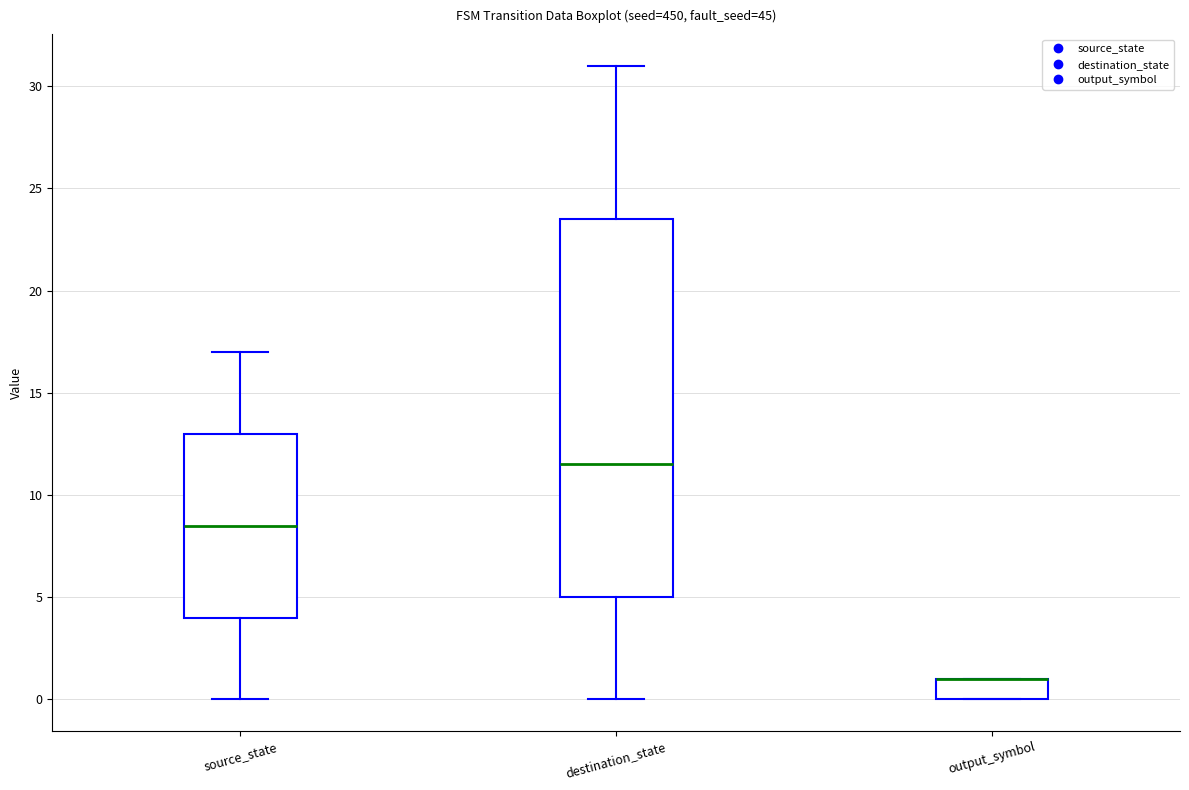

Which box is the tallest, from its lower edge to its upper edge?

destination_state